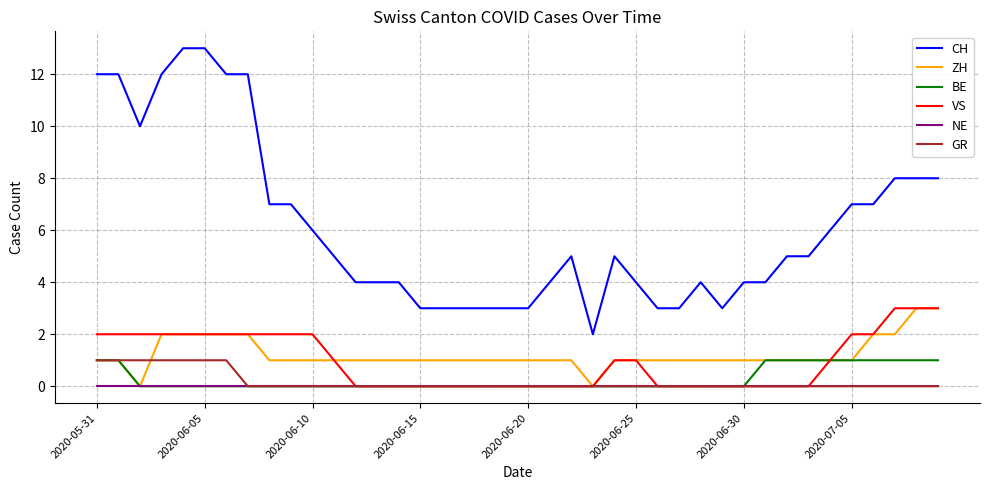

What is the maximum value shown in the chart?

13